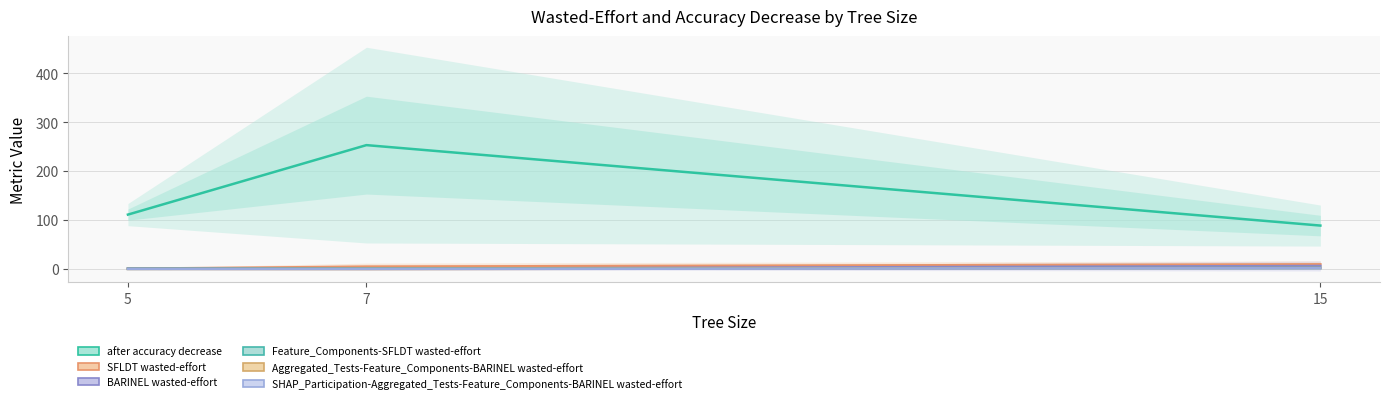

Reading left to right, extract all data points from this chart.

after accuracy decrease: 111.1	253.1	88.7
SFLDT wasted-effort: 0.5	4.7	9.5
BARINEL wasted-effort: 1.2	0.5	6.1
Feature_Components-SFLDT wasted-effort: 0.4	0.7	2.0
Aggregated_Tests-Feature_Components-BARINEL wasted-effort: 0.0	0.0	2.0
SHAP_Participation-Aggregated_Tests-Feature_Components-BARINEL wasted-effort: 0.0	0.0	1.5